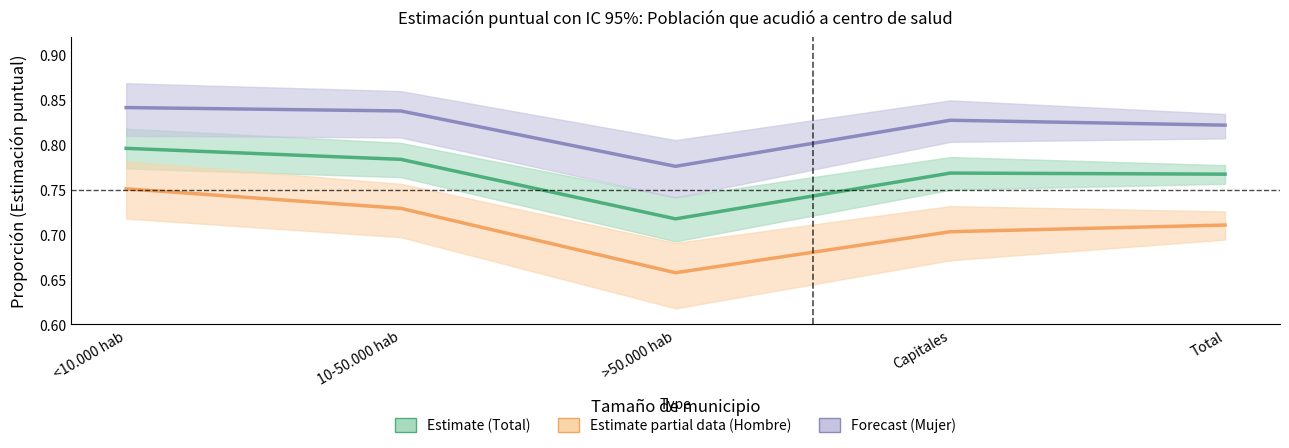

How many categories are shown in the chart?

5